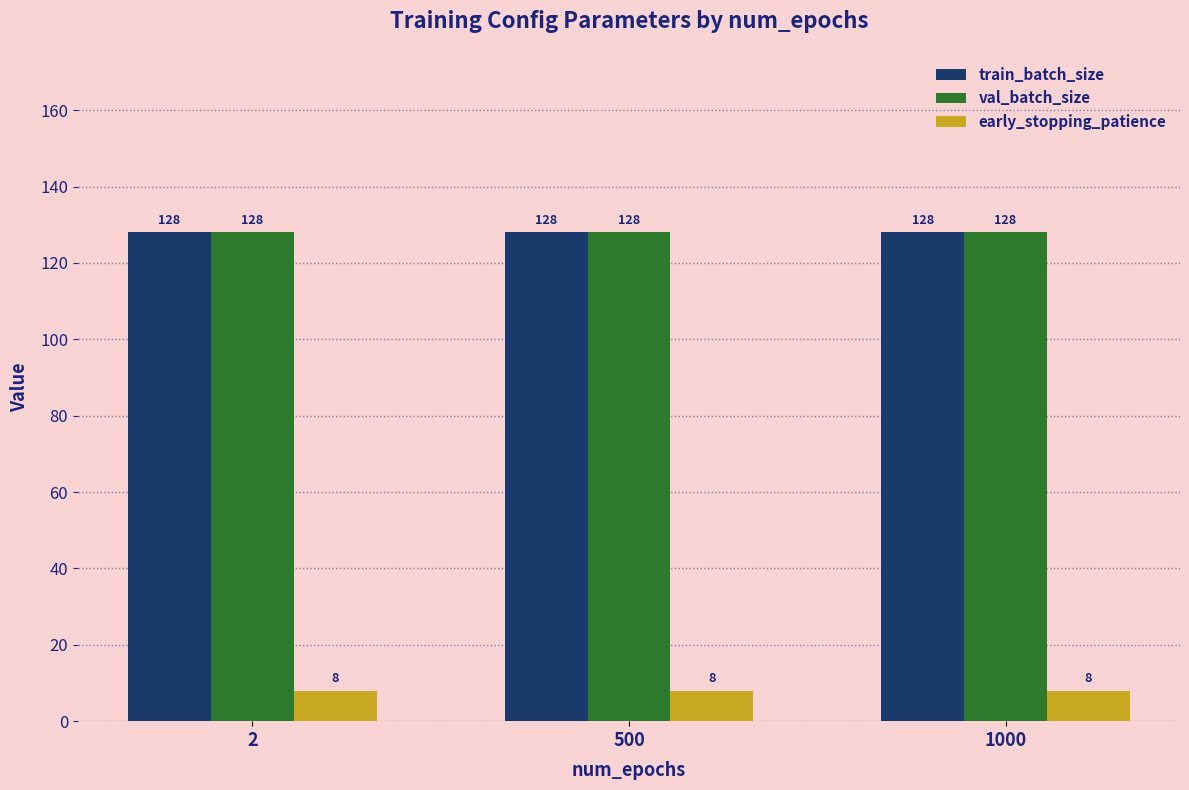

What is the approximate value of train_batch_size at 500?

128